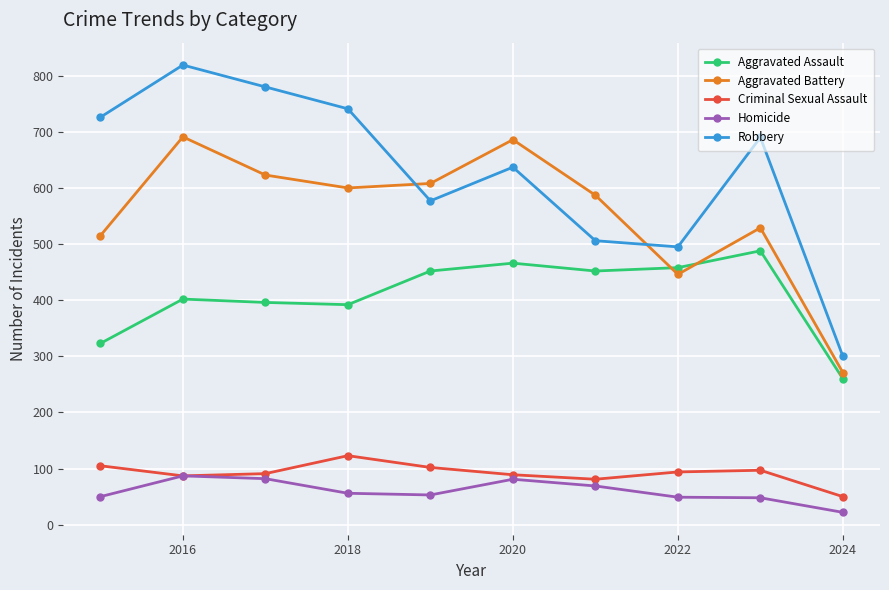

What is the difference between the maximum and minimum values in the Aggravated Assault series?

228